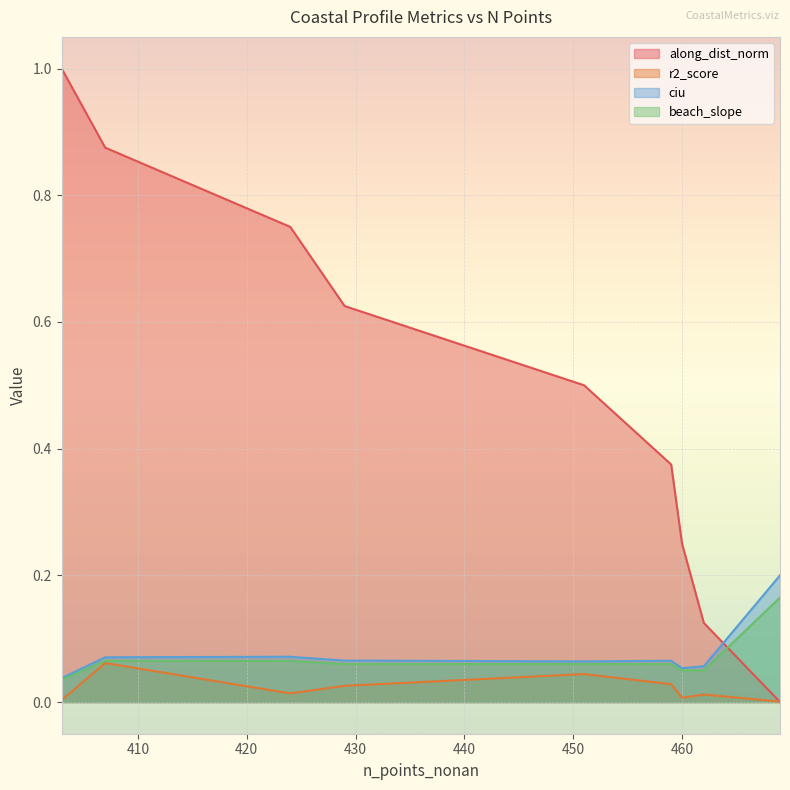

True or false: along_dist_norm has more than 1 points higher than both neighbors.

False